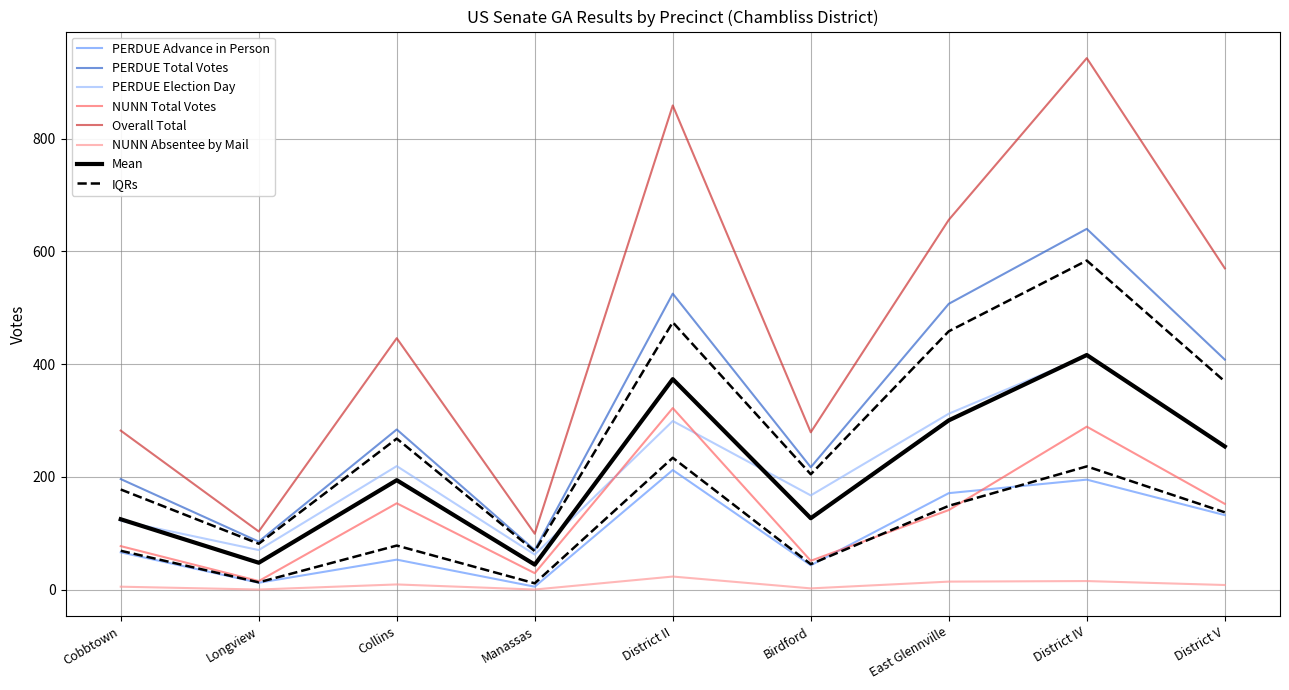

Which series has the largest total across all categories?

Overall Total